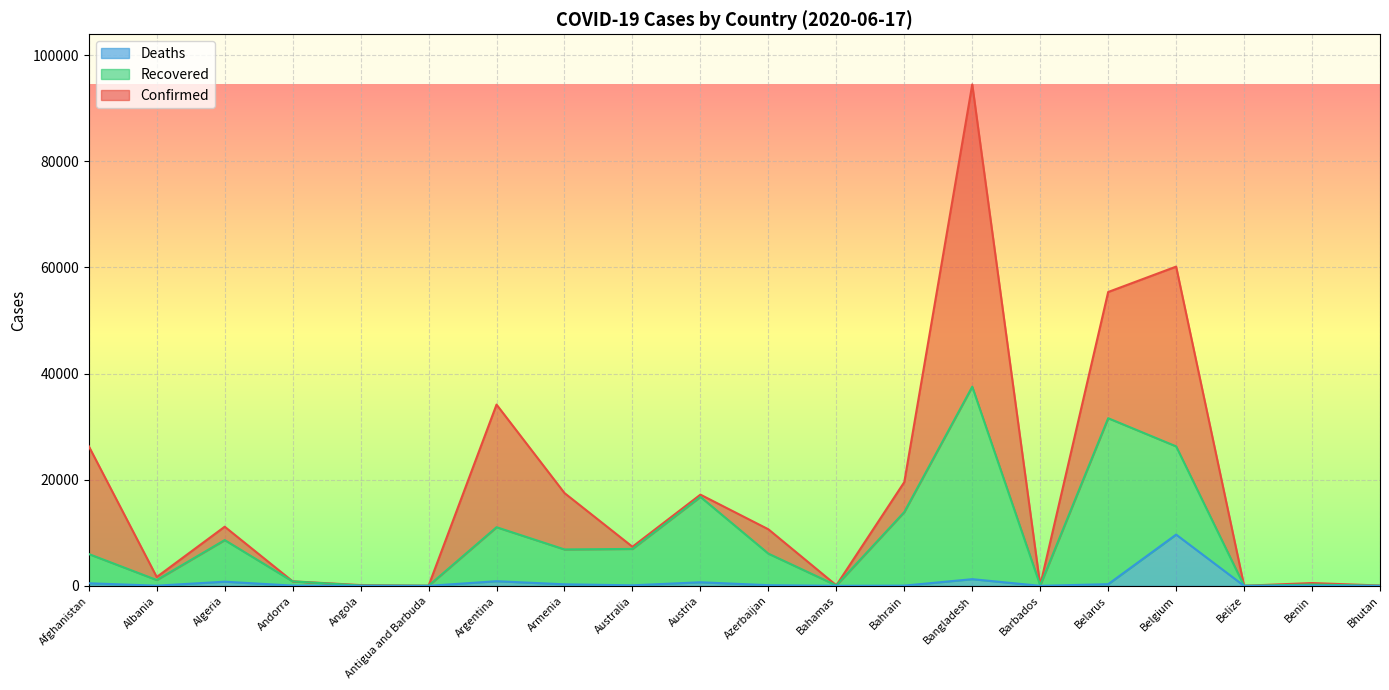

What is the sum of the Deaths values at Bahrain and Benin?

56